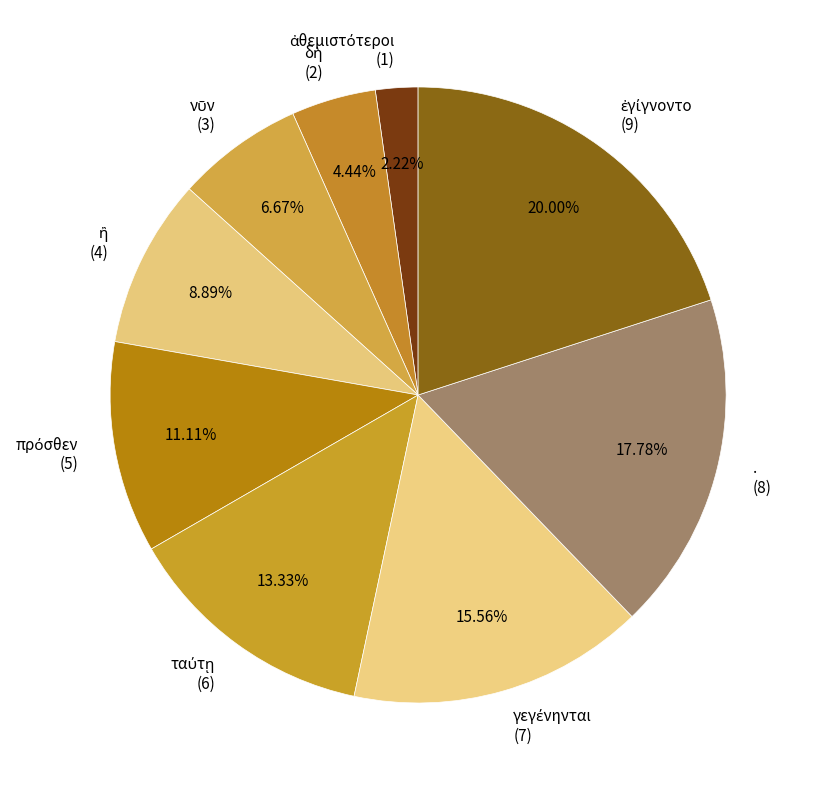

Is there a majority slice in this chart?

No